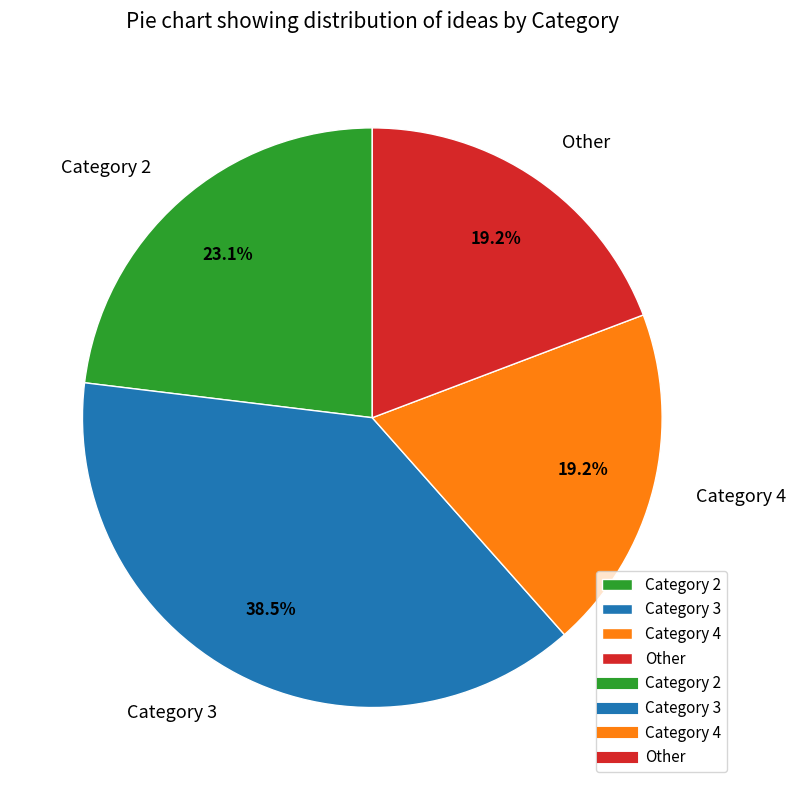

Which category has the biggest portion of the pie?

Category 3